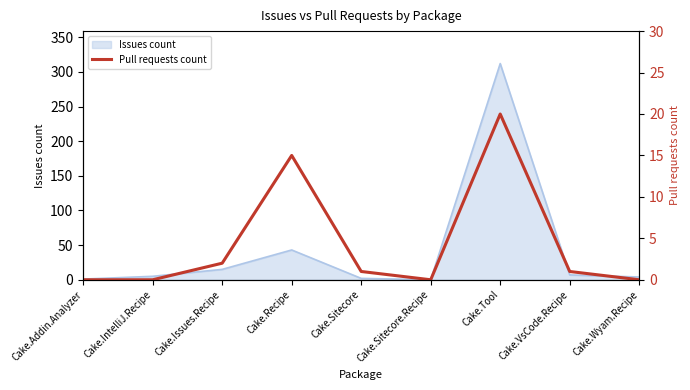

Is it true that the value at Cake.Wyam.Recipe is 0?

True